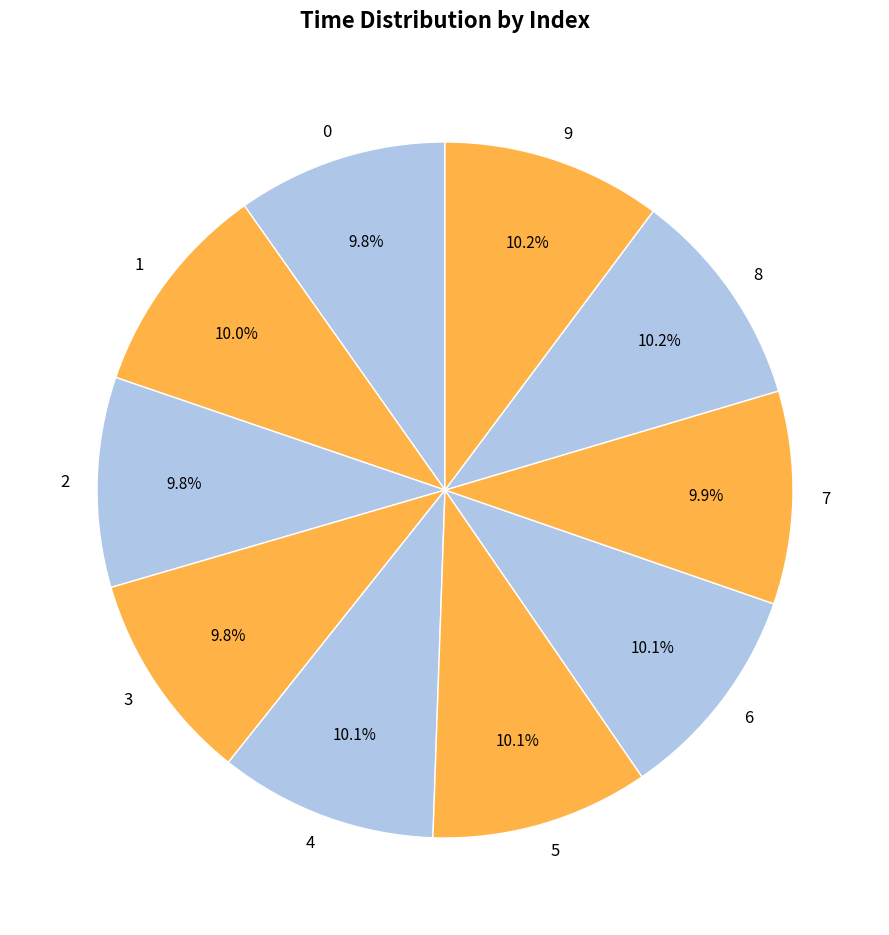

What percentage is NOT represented by 5?

89.9%